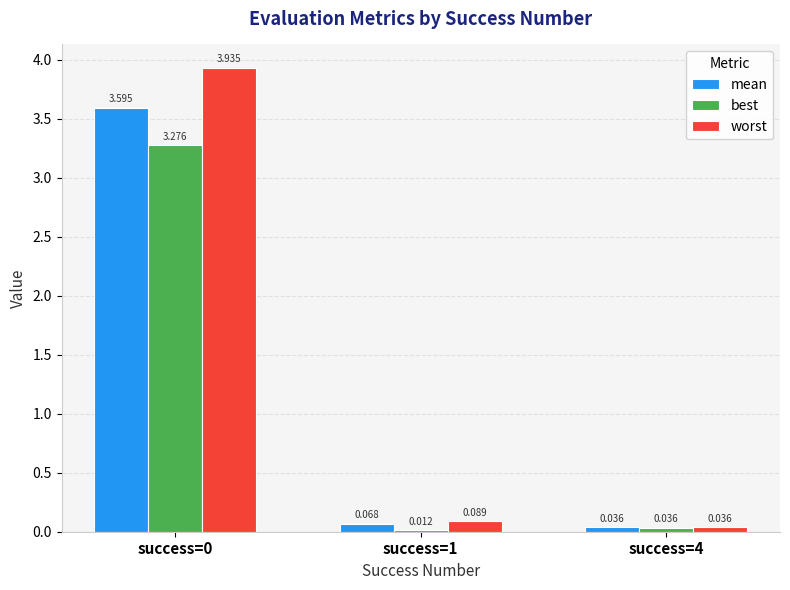

Between success=1 and success=4, which series saw the biggest shift?

worst